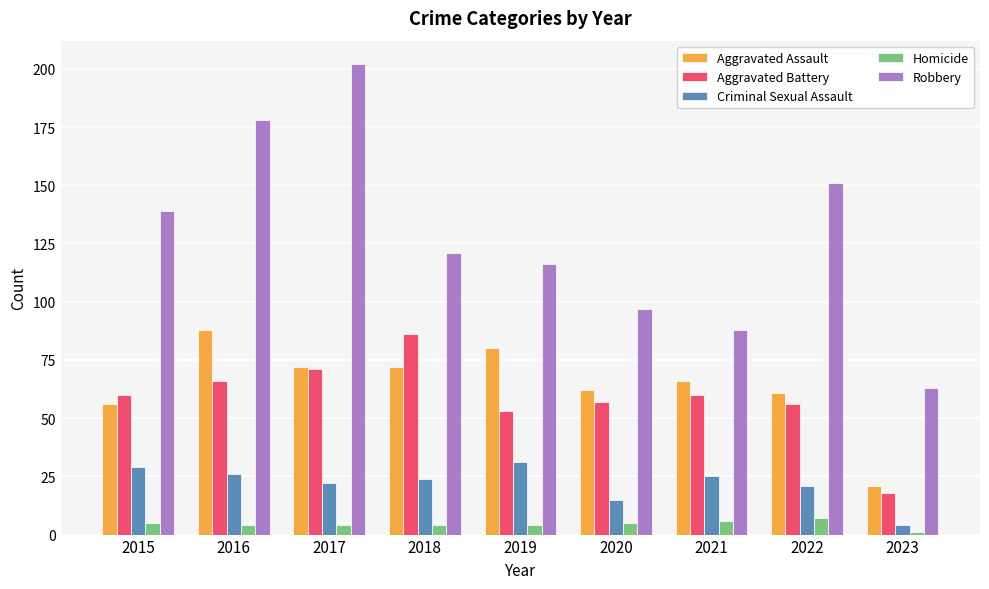

At which label is Aggravated Battery closest to 52?

2019